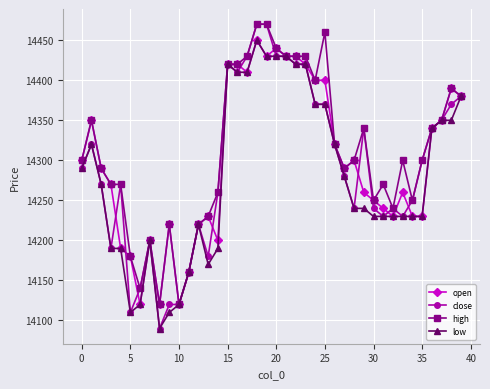

True or false: high has more than 0 points higher than both neighbors.

True